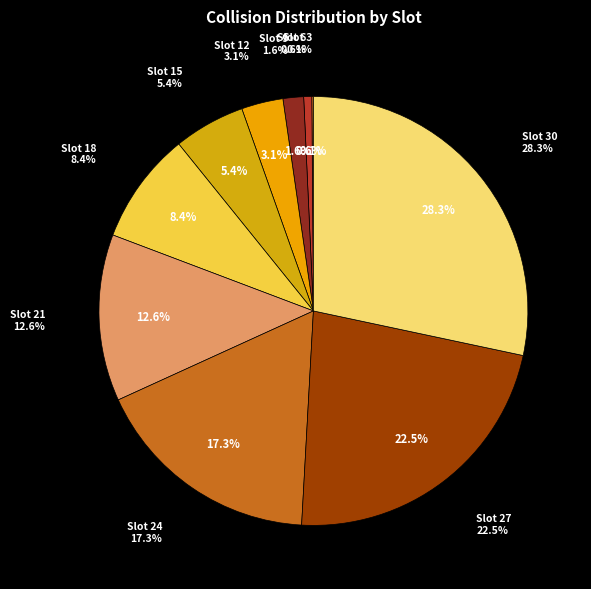

To the nearest percent, what is the difference between the 18 and 27 slice percentages?

14%